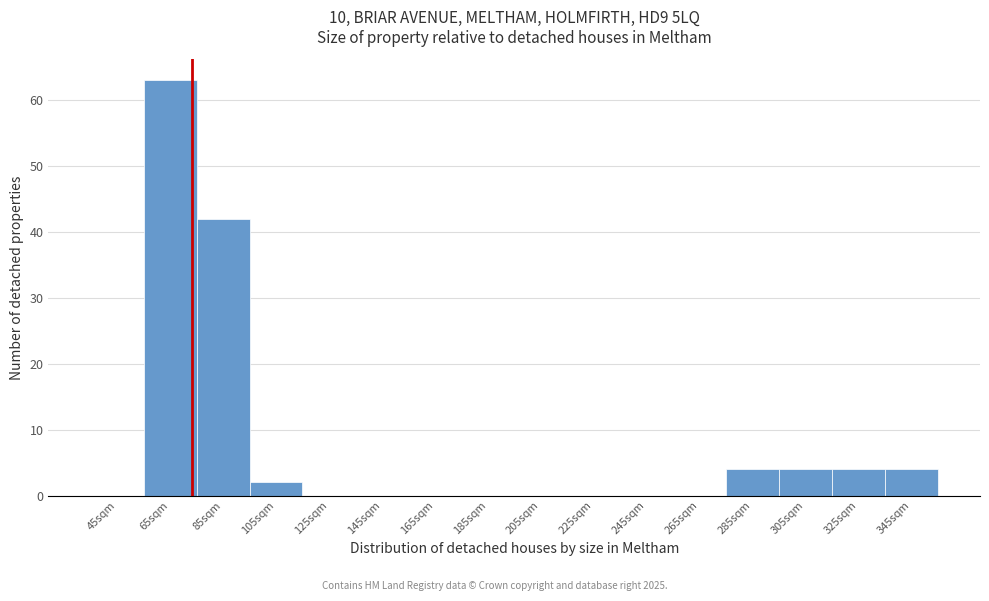

Reading left to right, transcribe all the data shown in this chart.

45sqm=0	65sqm=63	85sqm=42	105sqm=2	125sqm=0	145sqm=0	165sqm=0	185sqm=0	205sqm=0	225sqm=0	245sqm=0	265sqm=0	285sqm=4	305sqm=4	325sqm=4	345sqm=4